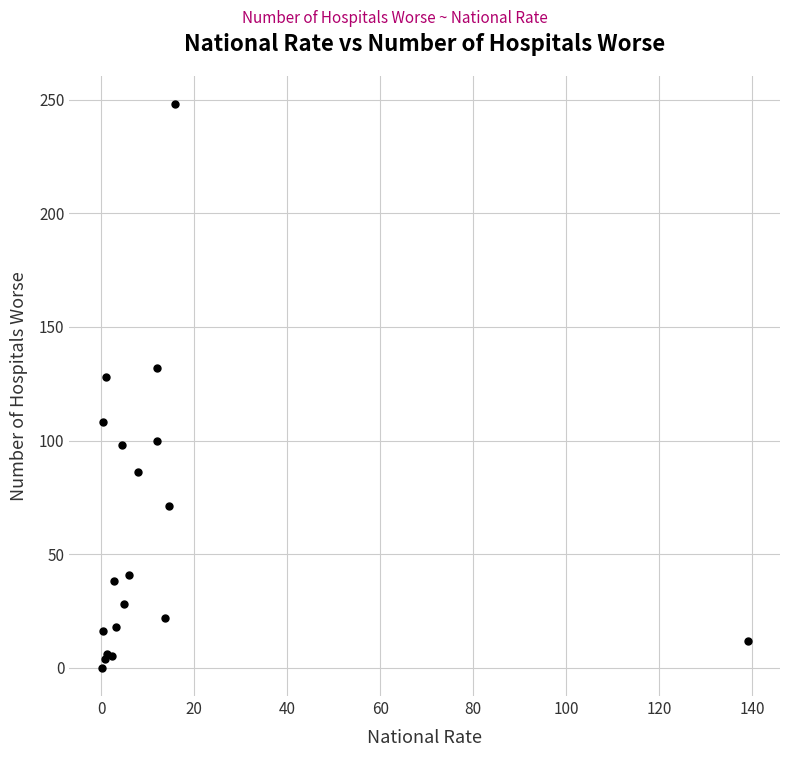

What Y value in the scatter plot is closest to 124?

128